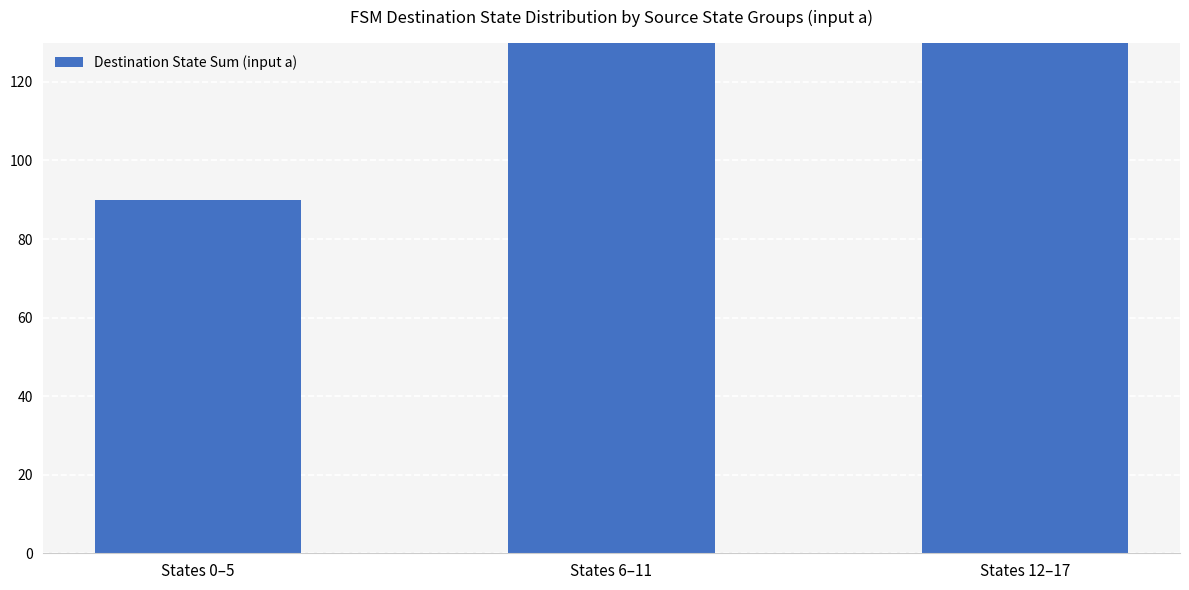

Reading right to left, extract all data points from this chart.

States 12–17=175	States 6–11=150	States 0–5=90